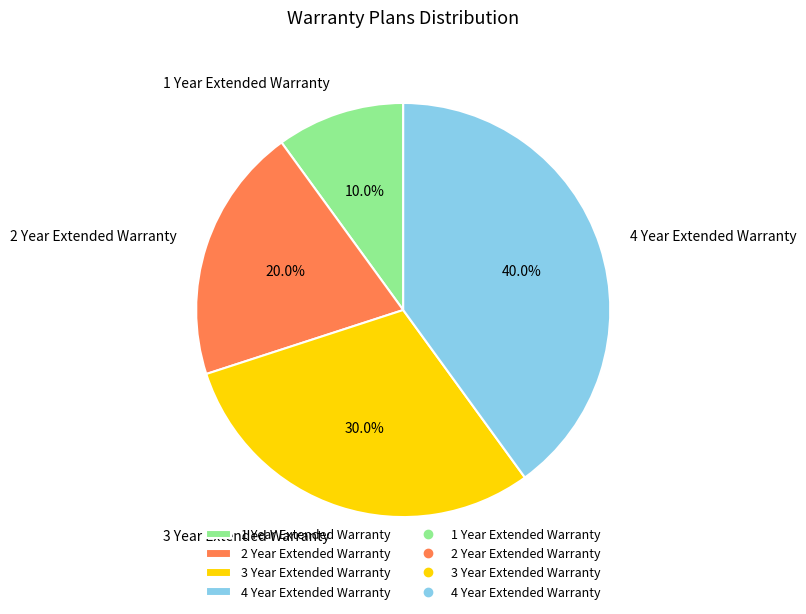

Is there any slice that represents more than half of the pie?

No